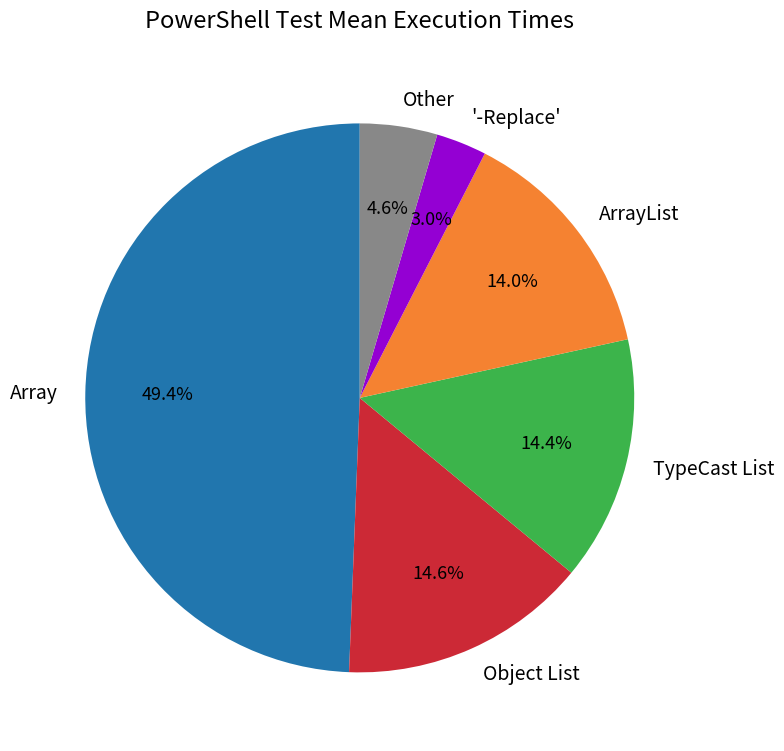

What percentage do Array and ArrayList together represent?

63.4%